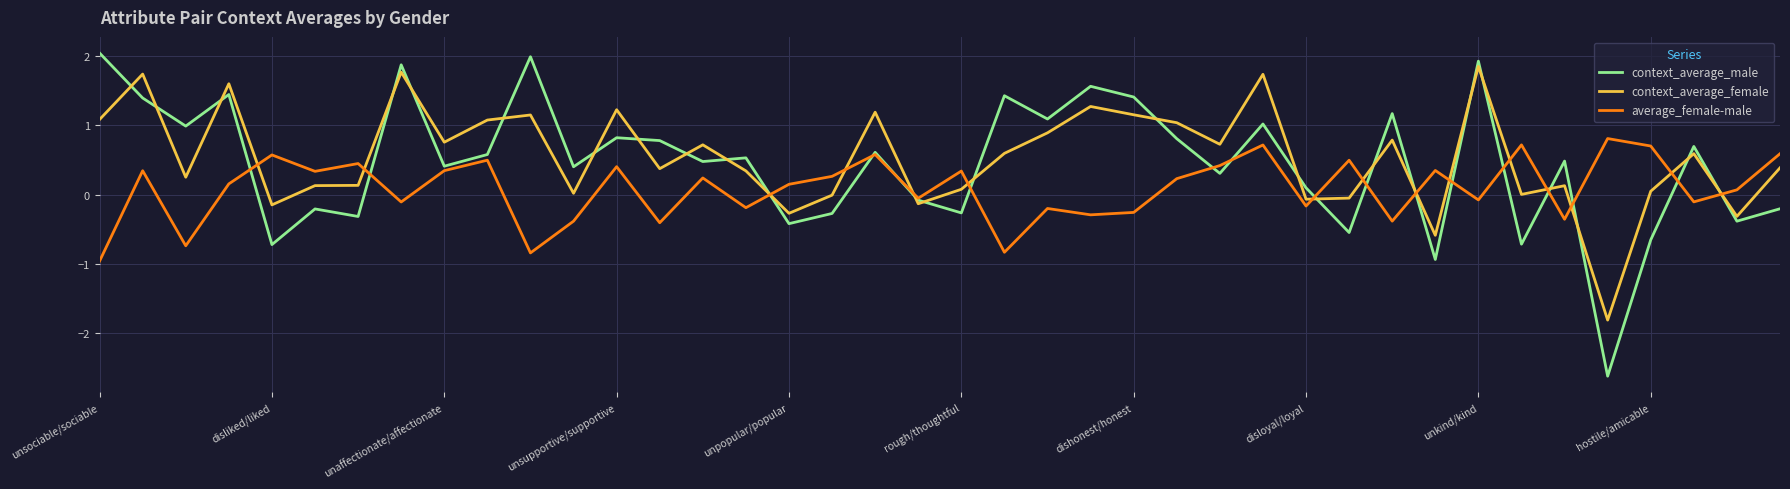

True or false: context_average_female has more than 0 points higher than both neighbors.

True